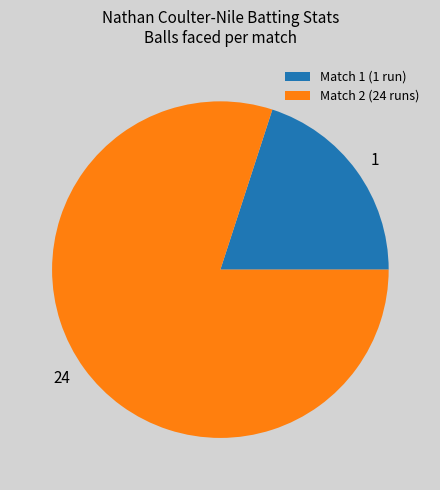

Does 24 represent more than half of the total?

Yes